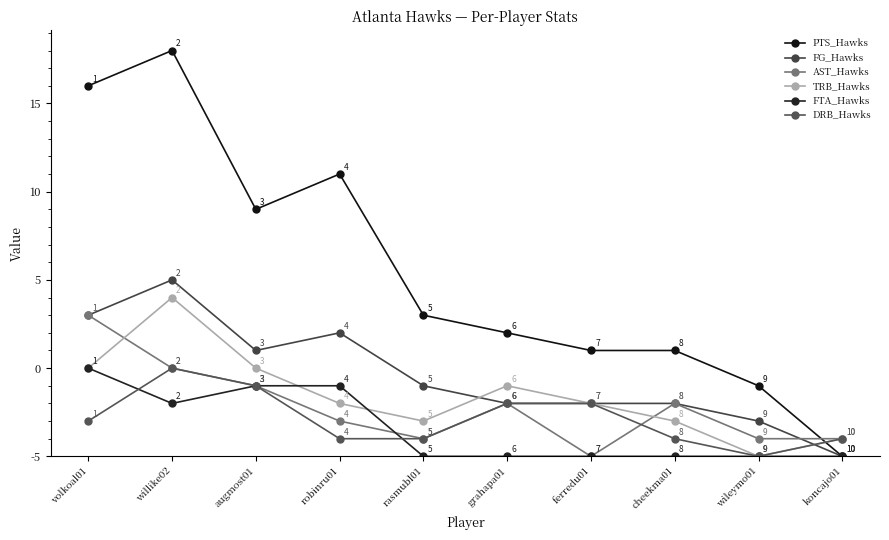

Is the value of AST_Hawks at augmost01 greater than the value of FG_Hawks at willike02?

No